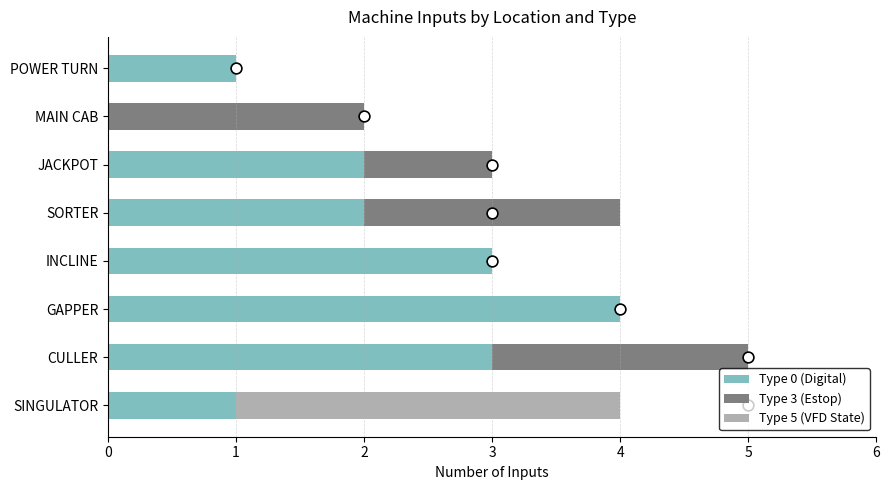

What are all the series names shown in the legend?

Type 0 (Digital), Type 3 (Estop), Type 5 (VFD State)